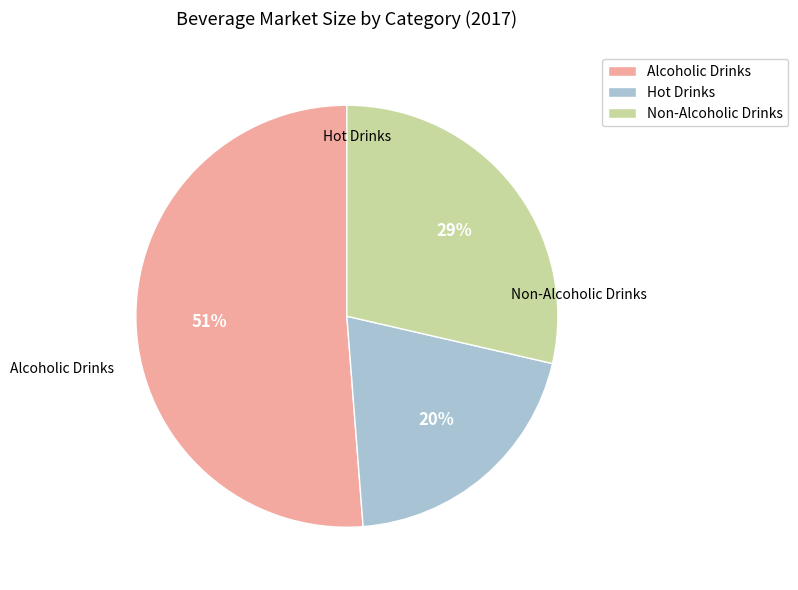

Between Alcoholic Drinks and Hot Drinks, which is larger?

Alcoholic Drinks